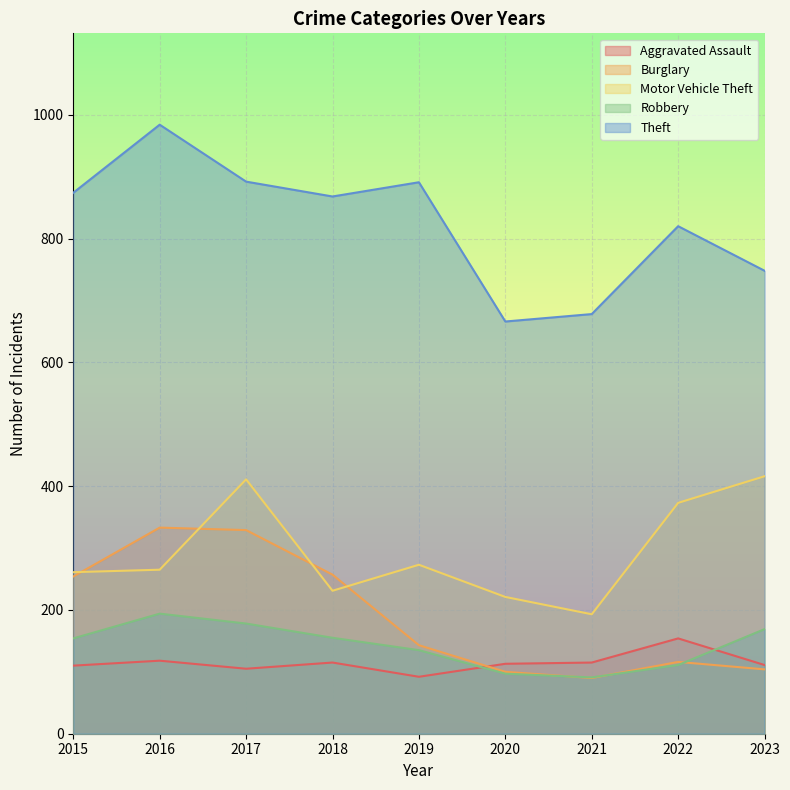

True or false: Theft and Aggravated Assault cross at least once.

False